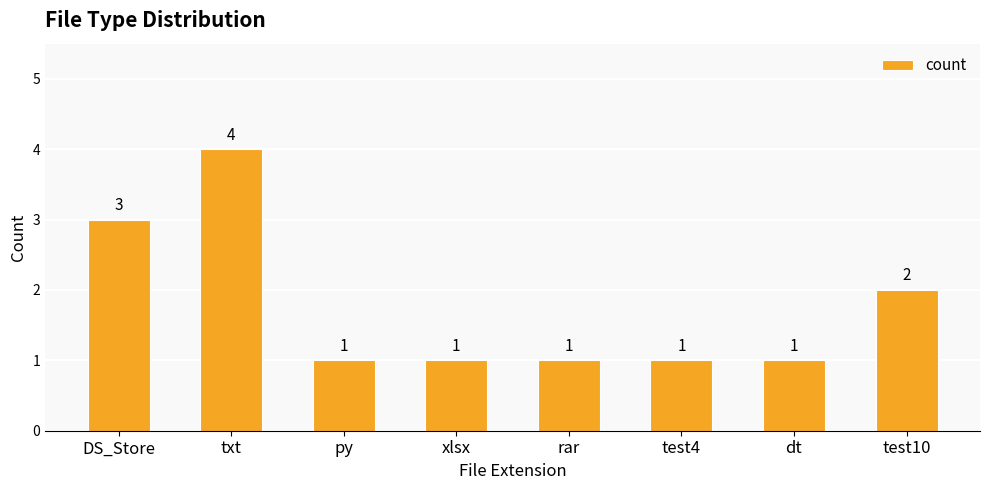

What is the change in value from dt to test10?

+1